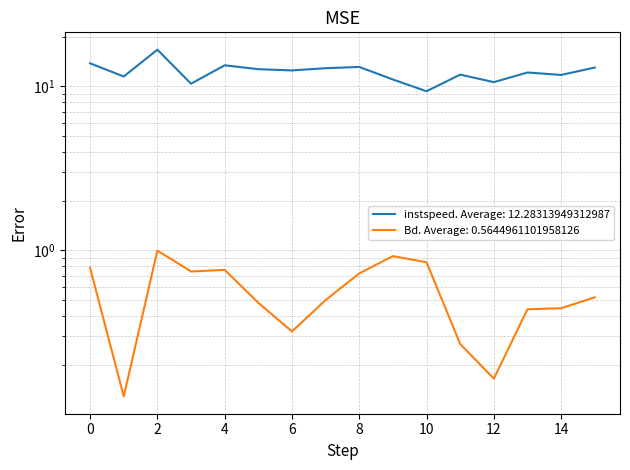

The instspeed series shows 22.5 at 56.0. True or false?

False